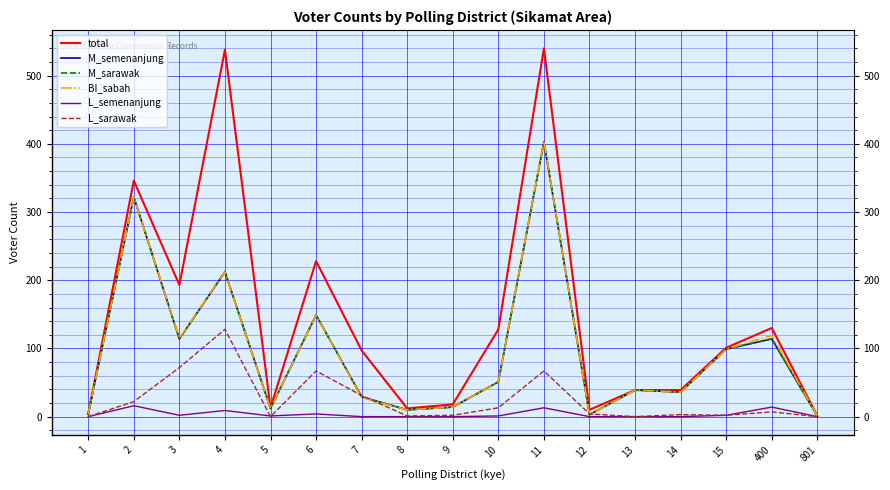

What is the sum of all total values?

2437